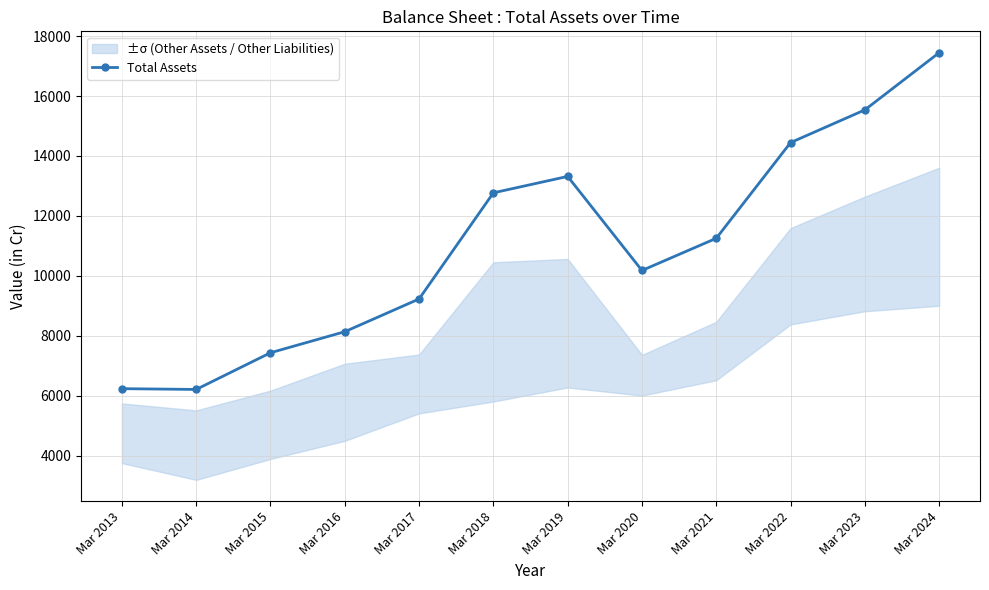

Reading left to right, transcribe all the data shown in this chart.

Mar 2013=6239	Mar 2014=6213	Mar 2015=7437	Mar 2016=8139	Mar 2017=9231	Mar 2018=12771	Mar 2019=13318	Mar 2020=10181	Mar 2021=11254	Mar 2022=14446	Mar 2023=15537	Mar 2024=17445